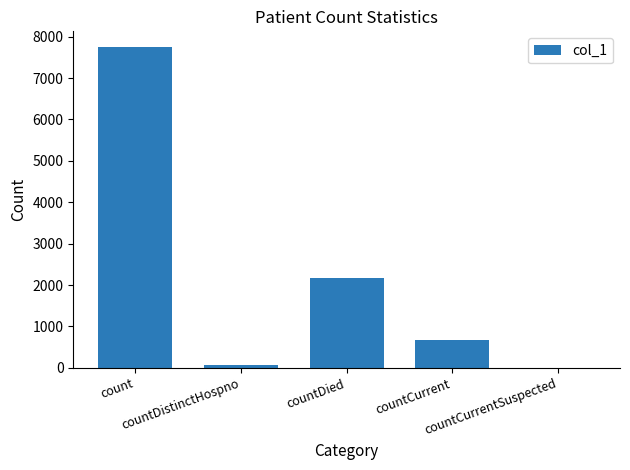

Reading right to left, what are all the values shown in this chart?

countCurrentSuspected=0	countCurrent=671	countDied=2182	countDistinctHospno=76	count=7742